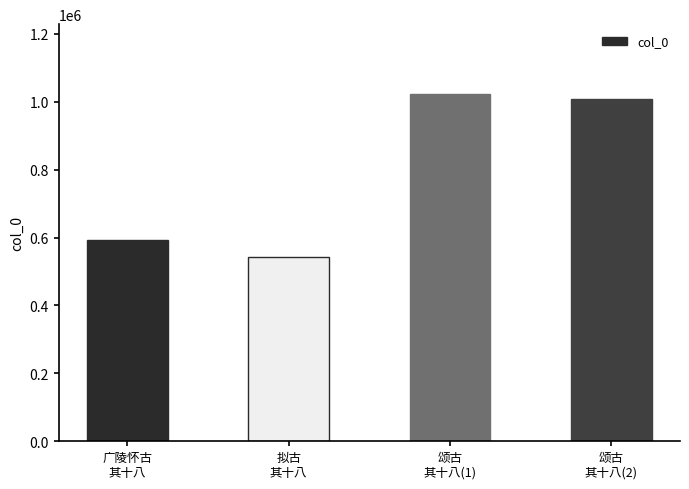

The chart shows a value of 543344 at 拟古
其十八. True or false?

True